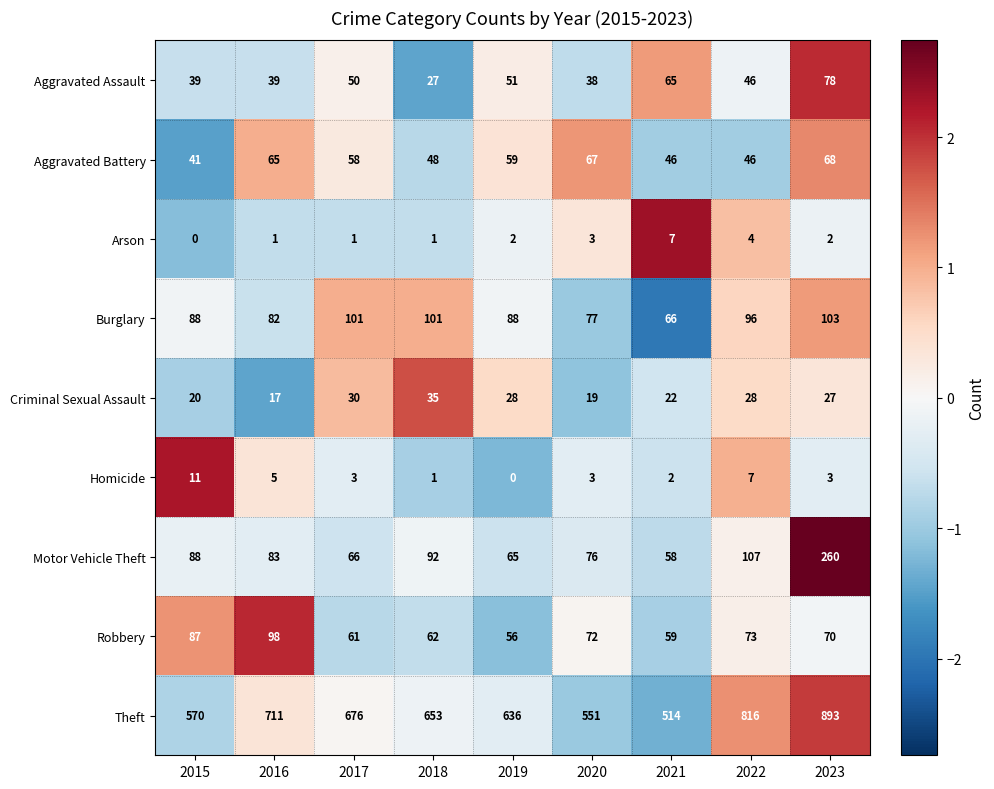

How many positive values does the Homicide series have?

8